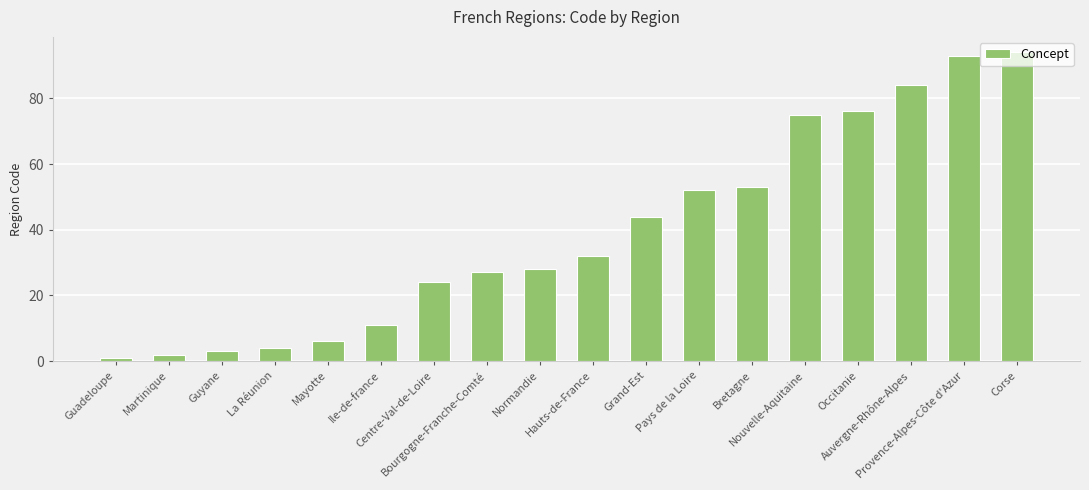

What is the smallest value displayed?

1